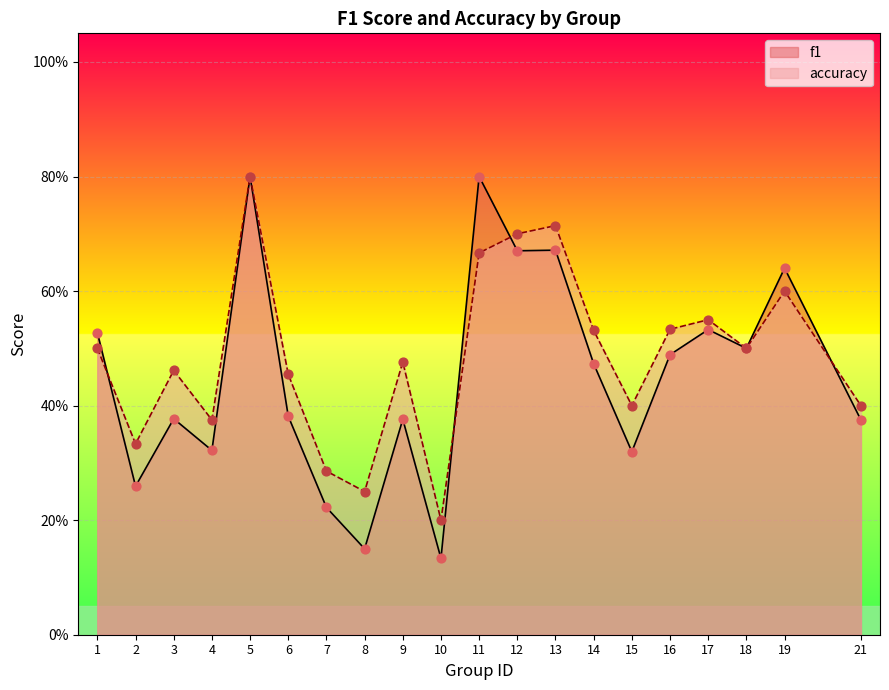

What are all the series names shown in the legend?

f1, accuracy